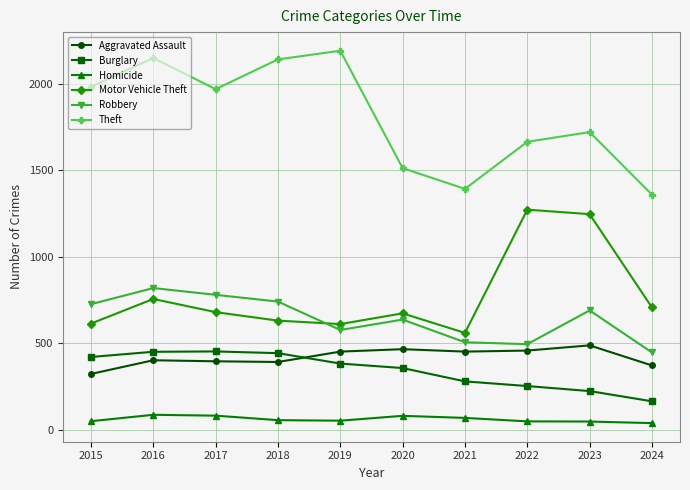

What is the value of the Theft point at the 5th from the left?

2190